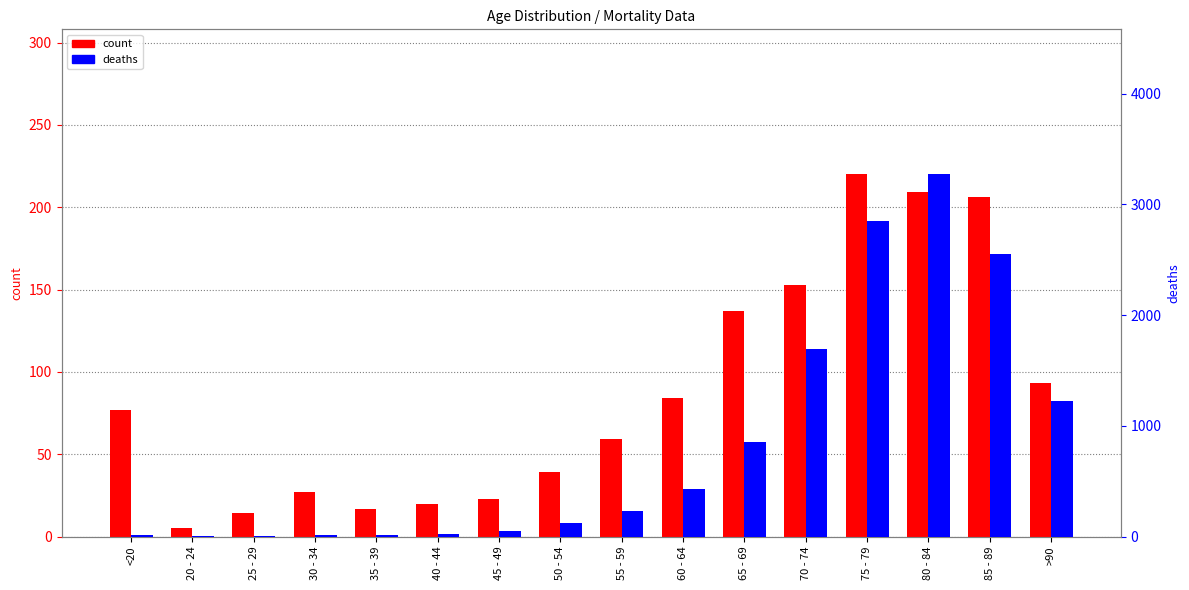

Count the number of categories in the chart.

16